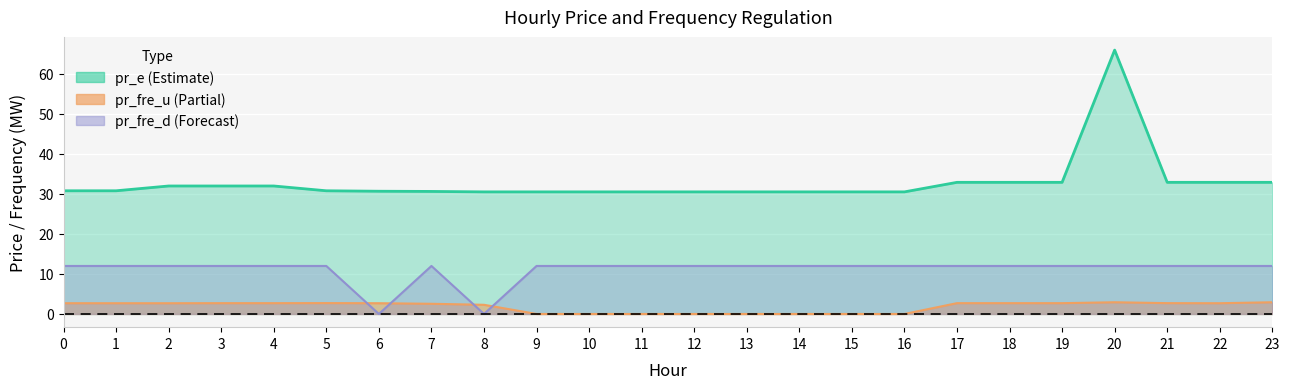

What is the difference between the highest and lowest values at 11?

30.5